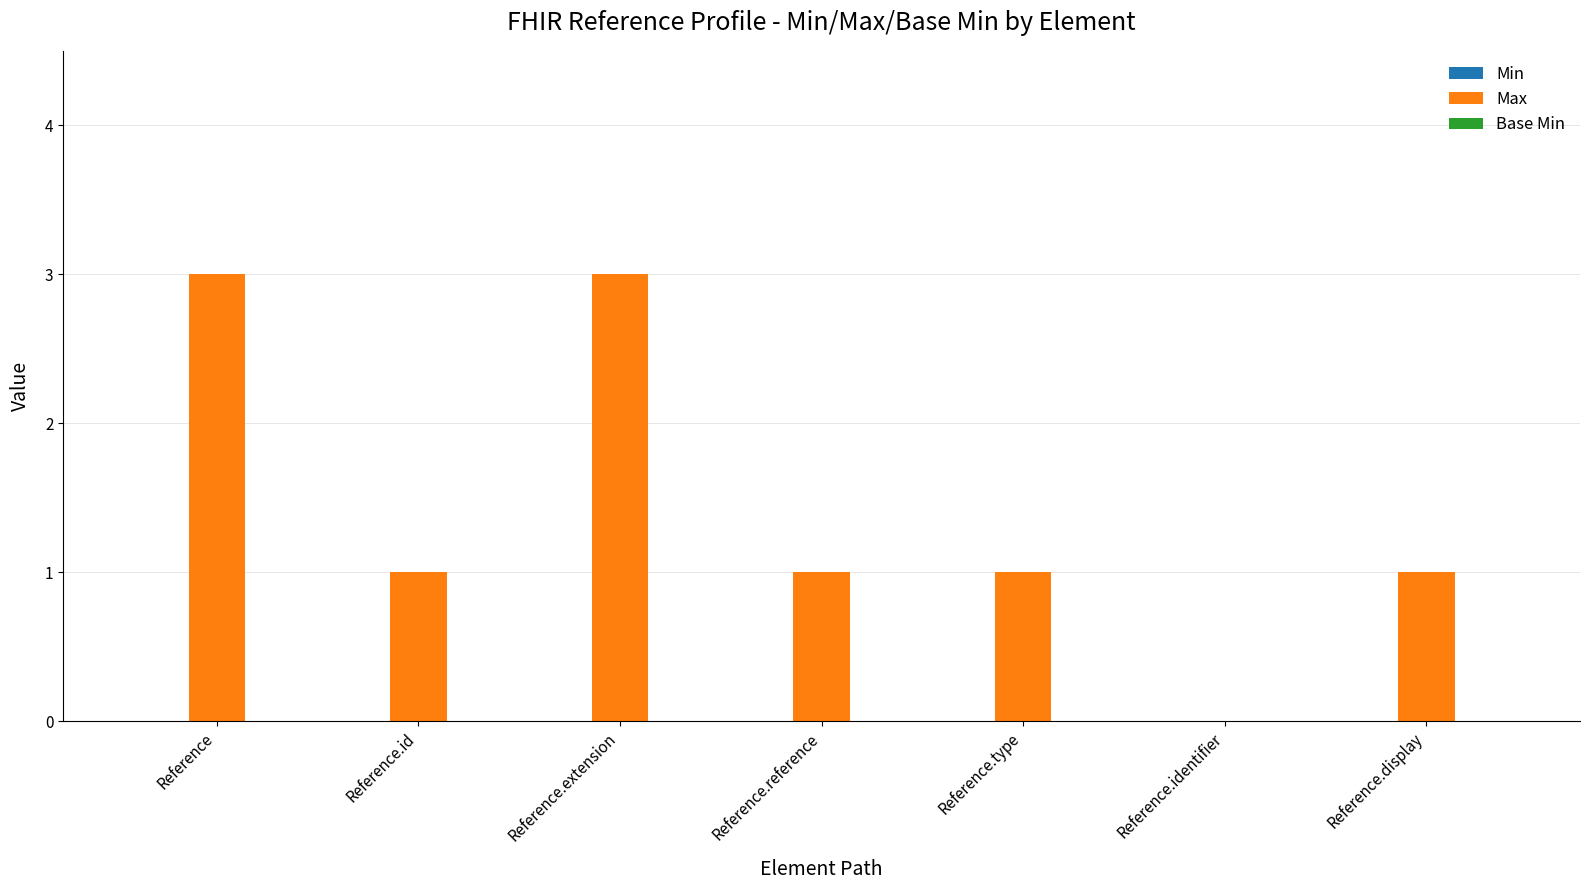

Does the chart contain stacked bars?

No